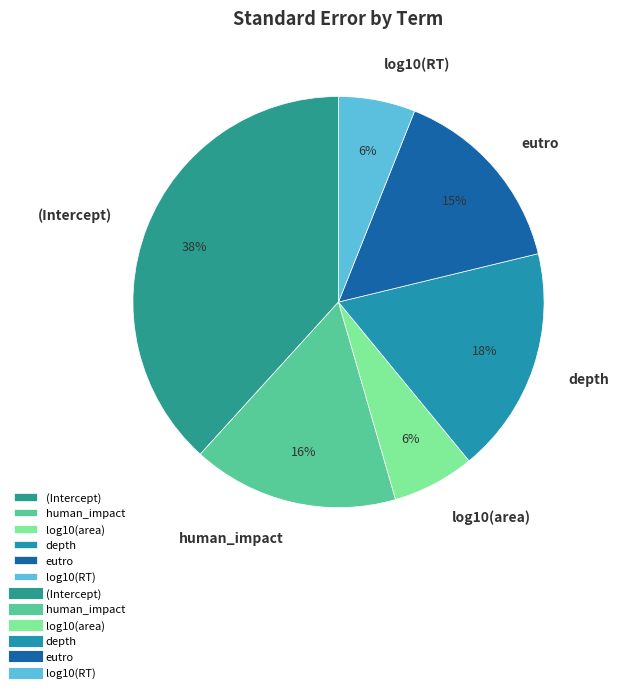

To the nearest percent, what is the difference between the largest and smallest slice percentages?

32%